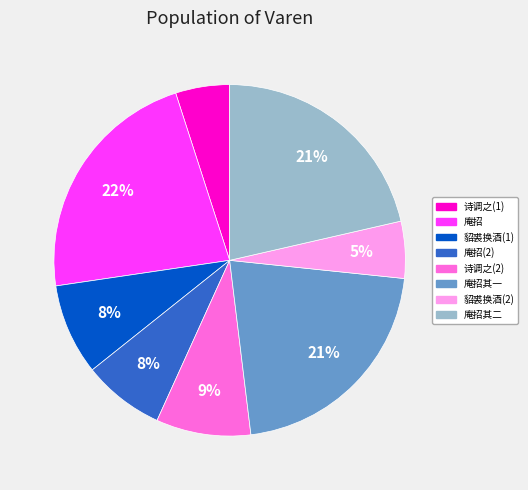

To the nearest percent, what is the average slice percentage?

12%